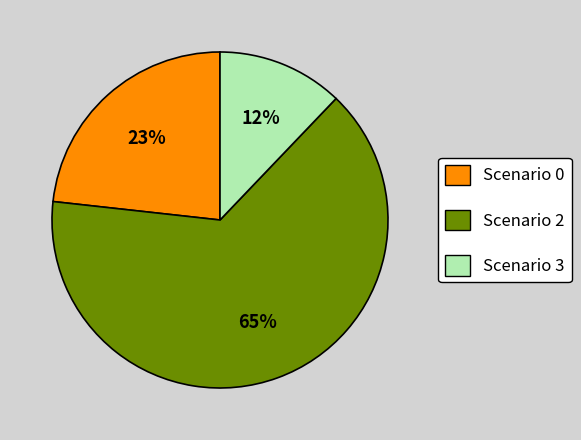

Which slice is the smallest?

Scenario 3